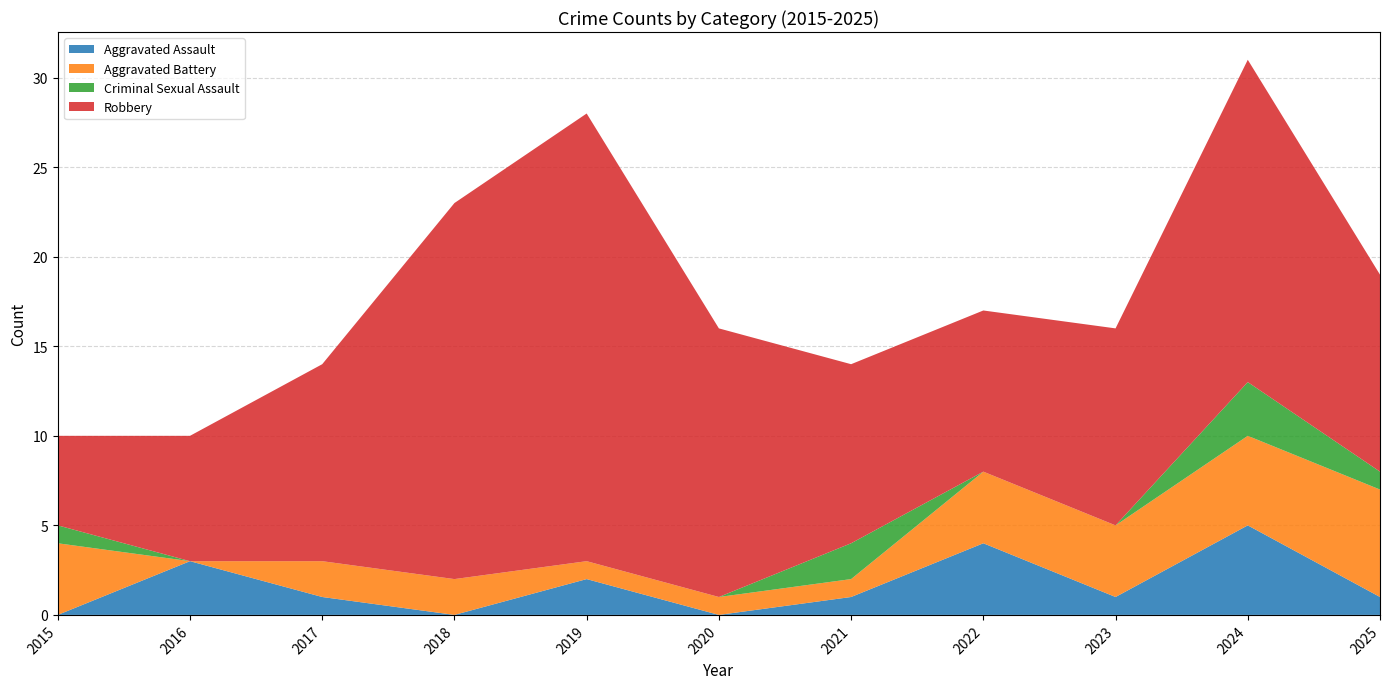

Reading left to right, list all the values displayed in this chart.

Aggravated Assault: 2015=0	2016=3	2017=1	2018=0	2019=2	2020=0	2021=1	2022=4	2023=1	2024=5	2025=1
Aggravated Battery: 2015=4	2016=0	2017=2	2018=2	2019=1	2020=1	2021=1	2022=4	2023=4	2024=5	2025=6
Criminal Sexual Assault: 2015=1	2016=0	2017=0	2018=0	2019=0	2020=0	2021=2	2022=0	2023=0	2024=3	2025=1
Robbery: 2015=5	2016=7	2017=11	2018=21	2019=25	2020=15	2021=10	2022=9	2023=11	2024=18	2025=11